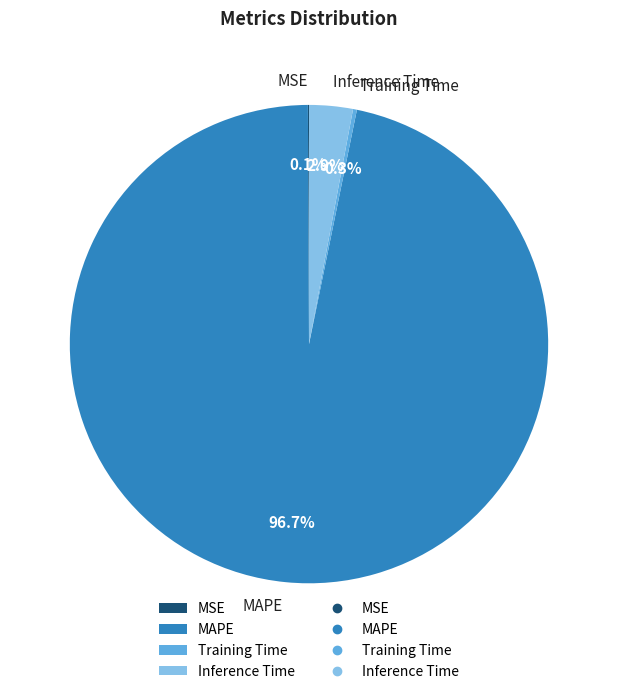

What is the majority slice?

MAPE